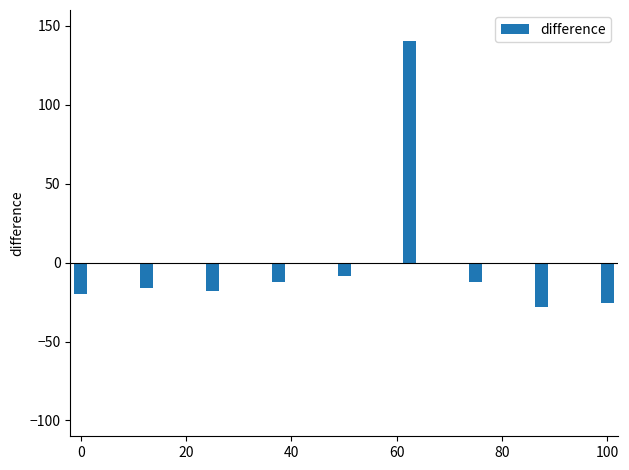

What is the maximum value shown in the chart?

140.4